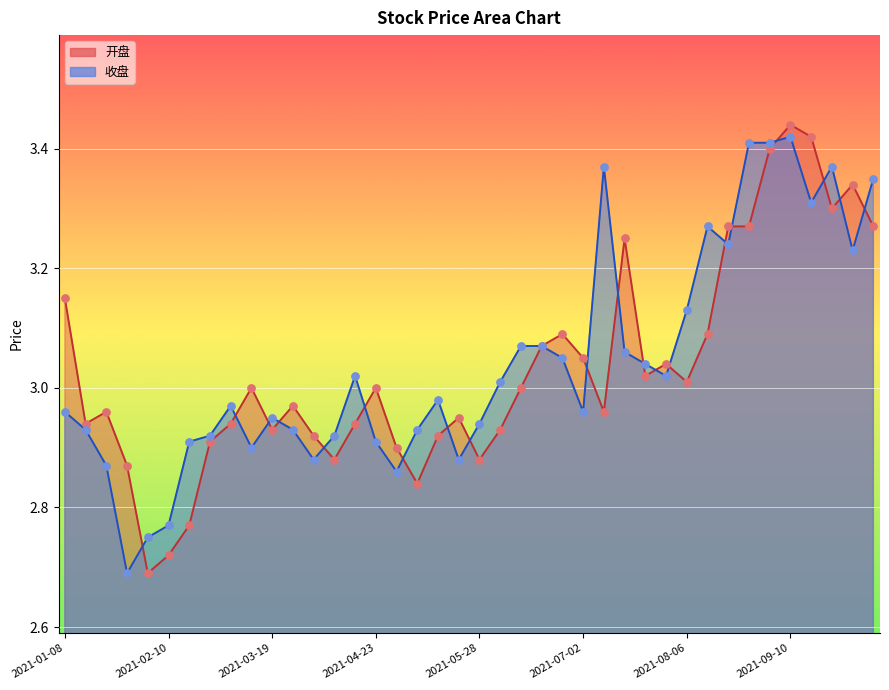

At how many categories does at least one series exceed 2?

40